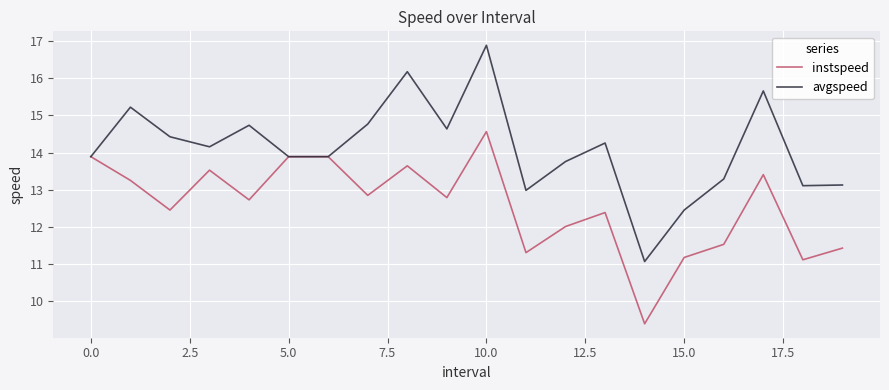

Which series has the largest total across all categories?

avgspeed